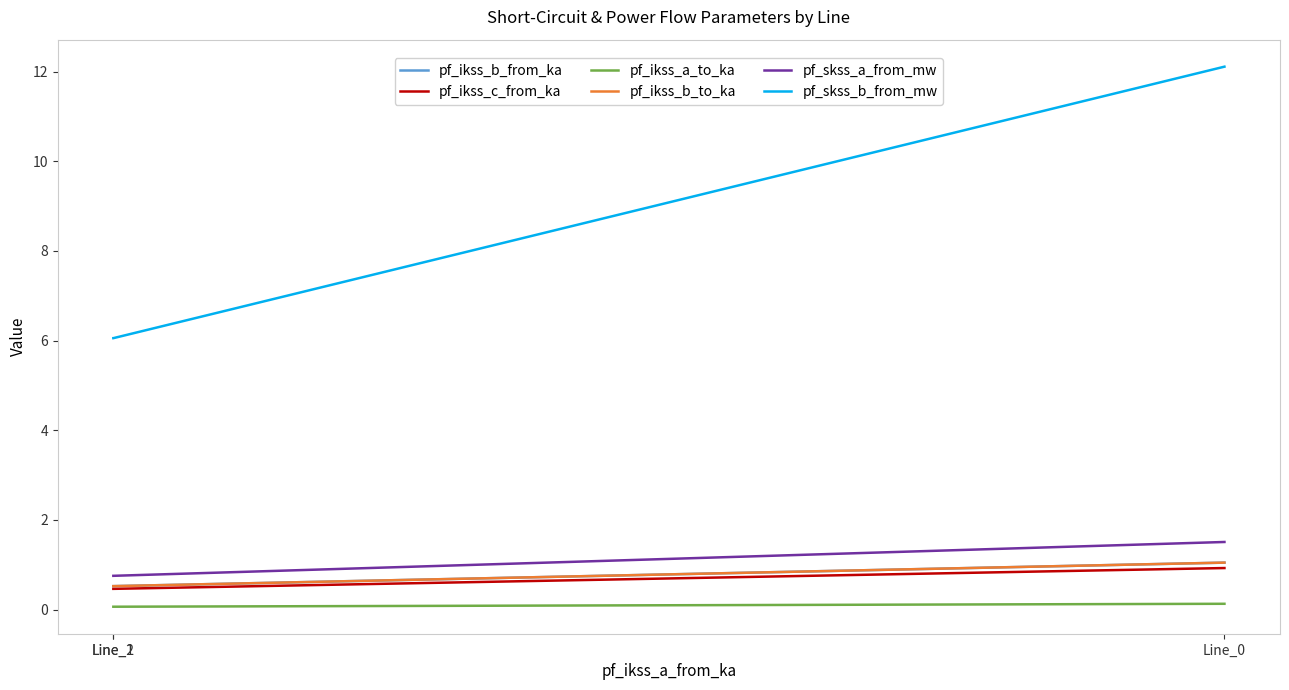

Where is pf_skss_b_from_mw nearest to the value 9?

Line_1